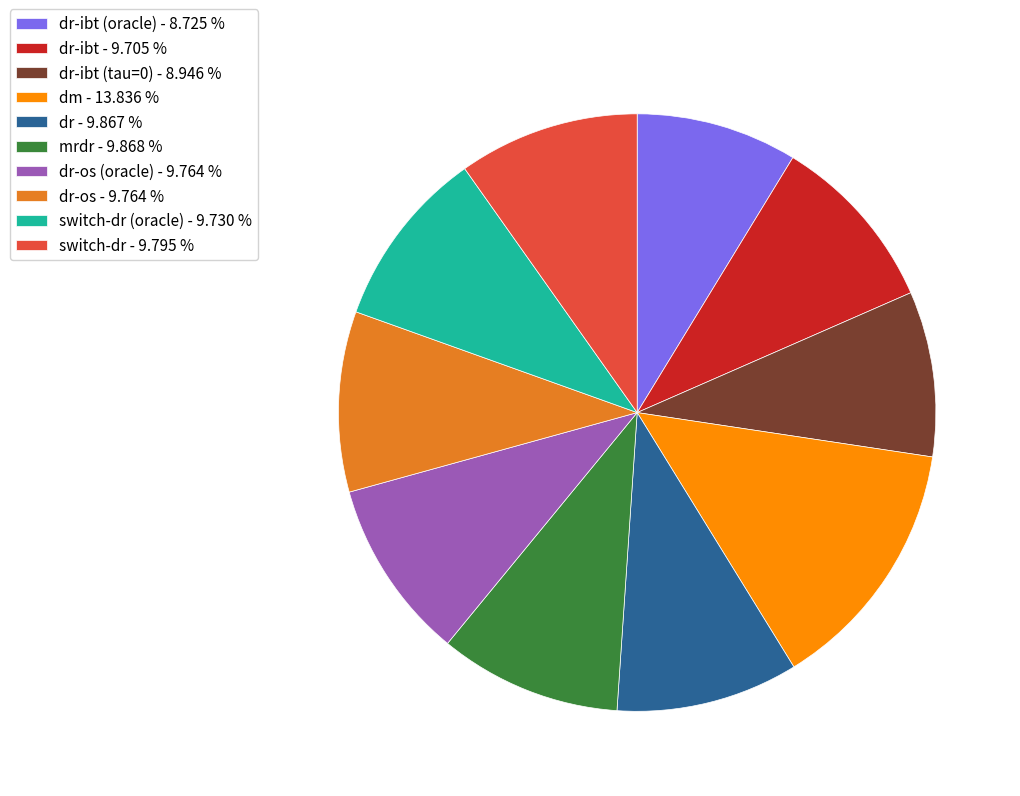

Is the sum of dr - 9.867 % and mrdr - 9.868 % greater than half?

No